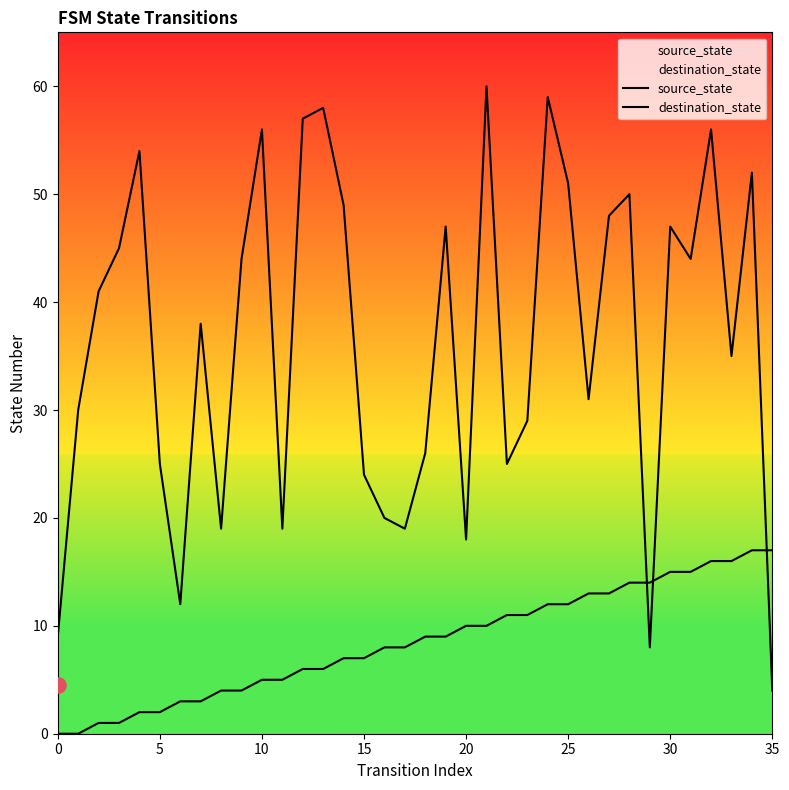

Which series has the largest total across all categories?

destination_state